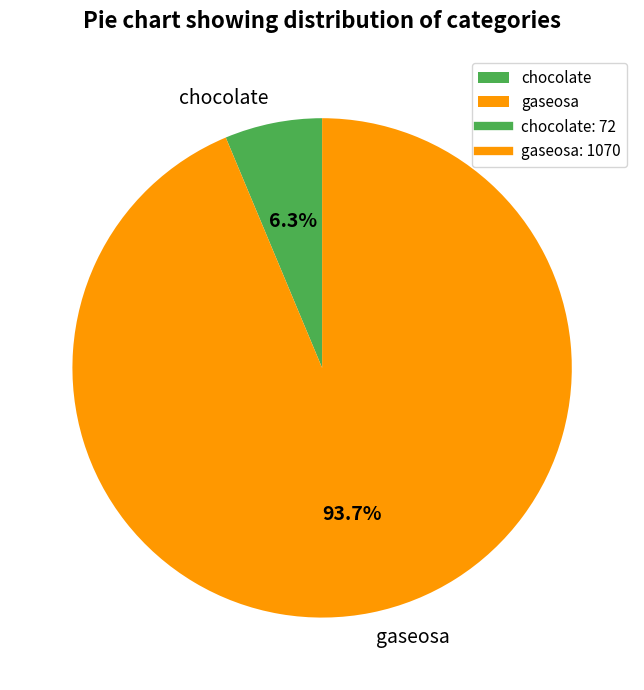

Count the number of slices in the pie.

2